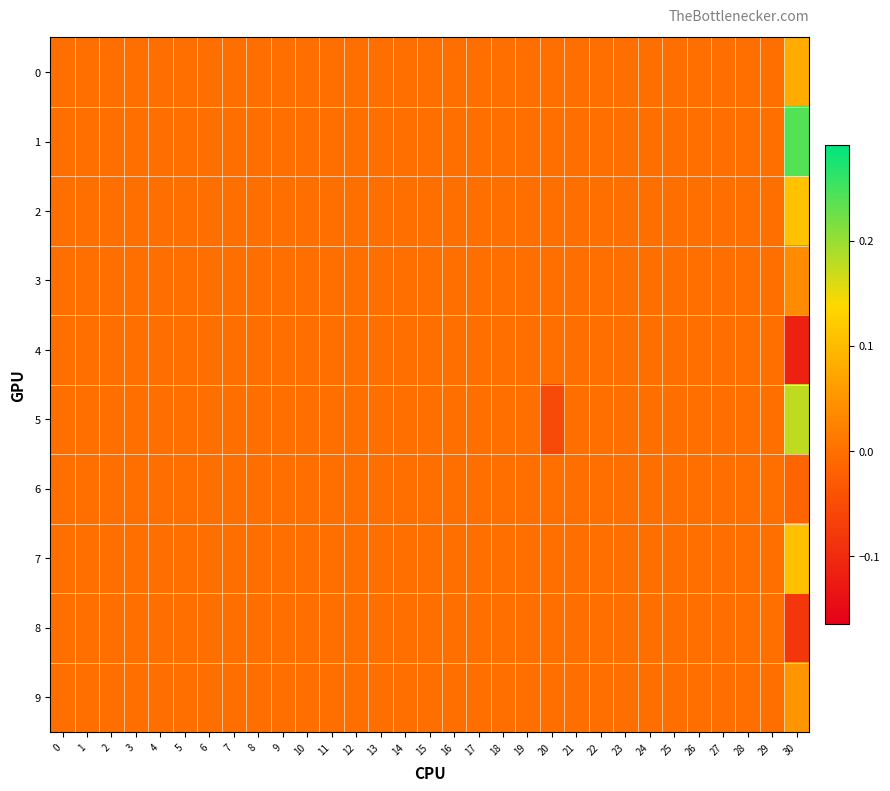

Reading left to right, transcribe all the data shown in this chart.

0: 0=0.0	1=0.0	2=0.0	3=0.0	4=0.0	5=0.0	6=0.0	7=0.0	8=0.0	9=0.0	10=0.0	11=0.0	12=0.0	13=0.0	14=0.0	15=0.0	16=0.0	17=0.0	18=0.0	19=0.0	20=0.0	21=0.0	22=0.0	23=0.0	24=0.0	25=0.0	26=0.0	27=0.0	28=0.0	29=0.0	30=0.1
1: 0=0.0	1=0.0	2=0.0	3=0.0	4=0.0	5=0.0	6=0.0	7=0.0	8=0.0	9=0.0	10=0.0	11=0.0	12=0.0	13=0.0	14=0.0	15=0.0	16=0.0	17=0.0	18=0.0	19=0.0	20=0.0	21=0.0	22=0.0	23=0.0	24=0.0	25=0.0	26=0.0	27=0.0	28=0.0	29=0.0	30=0.2
2: 0=0.0	1=0.0	2=0.0	3=0.0	4=0.0	5=0.0	6=0.0	7=0.0	8=0.0	9=0.0	10=0.0	11=0.0	12=0.0	13=0.0	14=0.0	15=0.0	16=0.0	17=0.0	18=0.0	19=0.0	20=0.0	21=0.0	22=0.0	23=0.0	24=0.0	25=0.0	26=0.0	27=0.0	28=0.0	29=0.0	30=0.1
3: 0=0.0	1=0.0	2=0.0	3=0.0	4=0.0	5=0.0	6=0.0	7=0.0	8=0.0	9=0.0	10=0.0	11=0.0	12=0.0	13=0.0	14=0.0	15=0.0	16=0.0	17=0.0	18=0.0	19=0.0	20=0.0	21=0.0	22=0.0	23=0.0	24=0.0	25=0.0	26=0.0	27=0.0	28=0.0	29=0.0	30=0.0
4: 0=0.0	1=0.0	2=0.0	3=0.0	4=0.0	5=0.0	6=0.0	7=0.0	8=0.0	9=0.0	10=0.0	11=0.0	12=0.0	13=0.0	14=0.0	15=0.0	16=0.0	17=0.0	18=0.0	19=0.0	20=0.0	21=0.0	22=0.0	23=0.0	24=0.0	25=0.0	26=0.0	27=0.0	28=0.0	29=0.0	30=-0.1
5: 0=0.0	1=0.0	2=0.0	3=0.0	4=0.0	5=0.0	6=0.0	7=0.0	8=0.0	9=0.0	10=0.0	11=0.0	12=0.0	13=0.0	14=0.0	15=0.0	16=0.0	17=0.0	18=0.0	19=0.0	20=-0.1	21=0.0	22=0.0	23=0.0	24=0.0	25=0.0	26=0.0	27=0.0	28=0.0	29=0.0	30=0.2
6: 0=0.0	1=0.0	2=0.0	3=0.0	4=0.0	5=0.0	6=0.0	7=0.0	8=0.0	9=0.0	10=0.0	11=0.0	12=0.0	13=0.0	14=0.0	15=0.0	16=0.0	17=0.0	18=0.0	19=0.0	20=0.0	21=0.0	22=0.0	23=0.0	24=0.0	25=0.0	26=0.0	27=0.0	28=0.0	29=0.0	30=-0.0
7: 0=0.0	1=0.0	2=0.0	3=0.0	4=0.0	5=0.0	6=0.0	7=0.0	8=0.0	9=0.0	10=0.0	11=0.0	12=0.0	13=0.0	14=0.0	15=0.0	16=0.0	17=0.0	18=0.0	19=0.0	20=0.0	21=0.0	22=0.0	23=0.0	24=0.0	25=0.0	26=0.0	27=0.0	28=0.0	29=0.0	30=0.1
8: 0=0.0	1=0.0	2=0.0	3=0.0	4=0.0	5=0.0	6=0.0	7=0.0	8=0.0	9=0.0	10=0.0	11=0.0	12=0.0	13=0.0	14=0.0	15=0.0	16=0.0	17=0.0	18=0.0	19=0.0	20=0.0	21=0.0	22=0.0	23=0.0	24=0.0	25=0.0	26=0.0	27=0.0	28=0.0	29=0.0	30=-0.1
9: 0=0.0	1=0.0	2=0.0	3=0.0	4=0.0	5=0.0	6=0.0	7=0.0	8=0.0	9=0.0	10=0.0	11=0.0	12=0.0	13=0.0	14=0.0	15=0.0	16=0.0	17=0.0	18=0.0	19=0.0	20=0.0	21=0.0	22=0.0	23=0.0	24=0.0	25=0.0	26=0.0	27=0.0	28=0.0	29=0.0	30=0.1